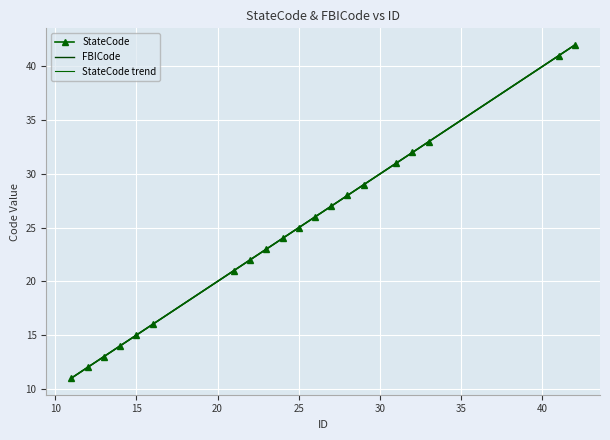

At how many categories does at least one series exceed 19?

14